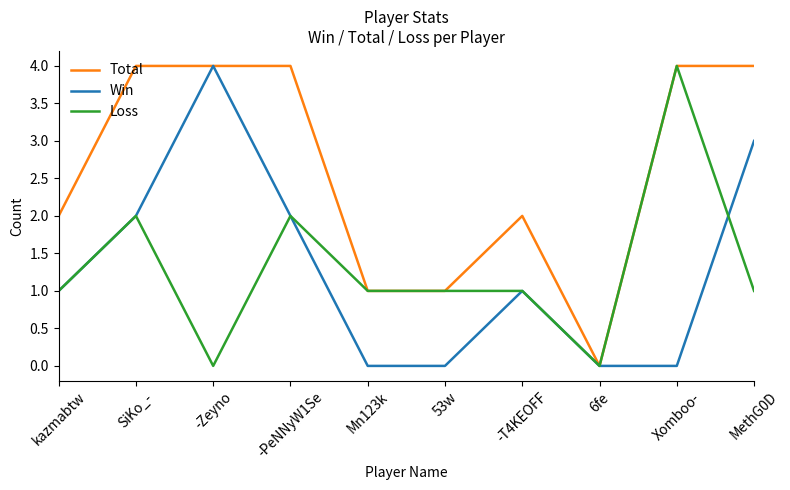

True or false: Win has a value of -1 at 6fe.

False